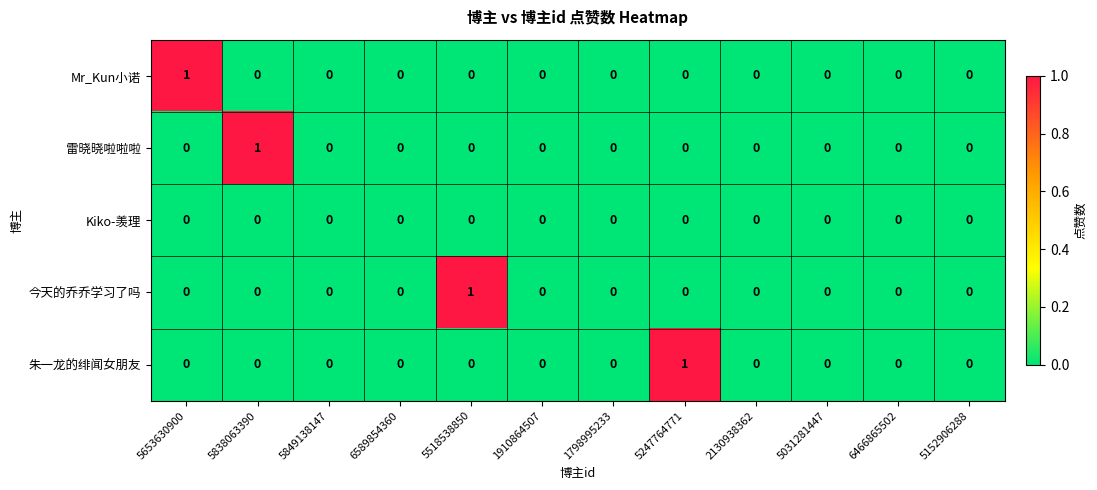

At which label does 今天的乔乔学习了吗 reach its peak?

5518538850